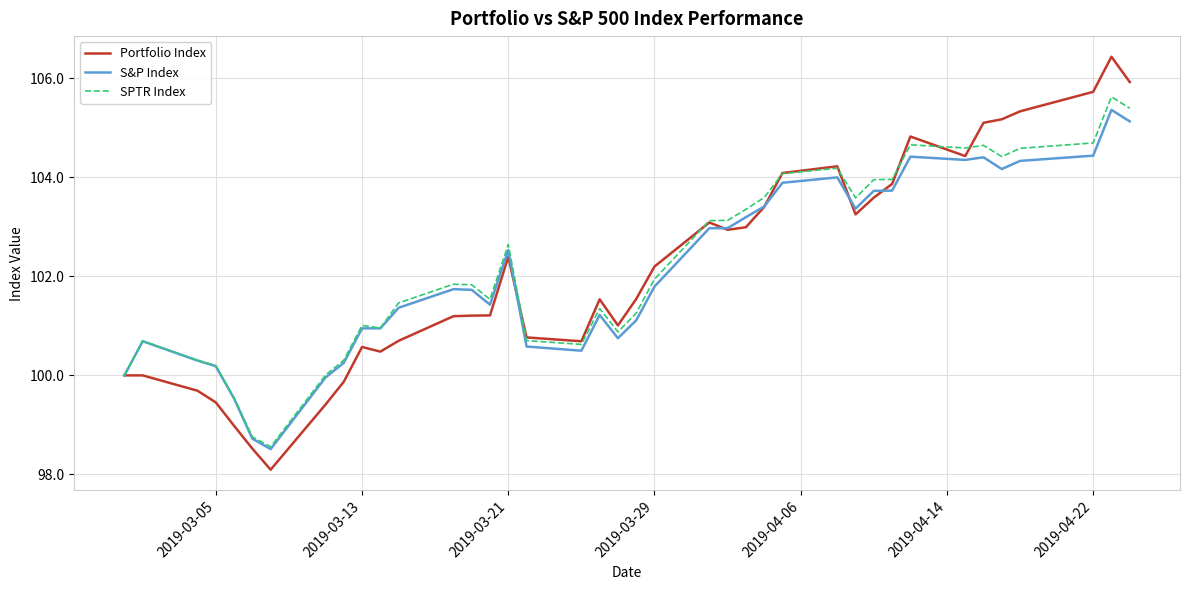

What is the highest value of the Portfolio Index series?

106.4